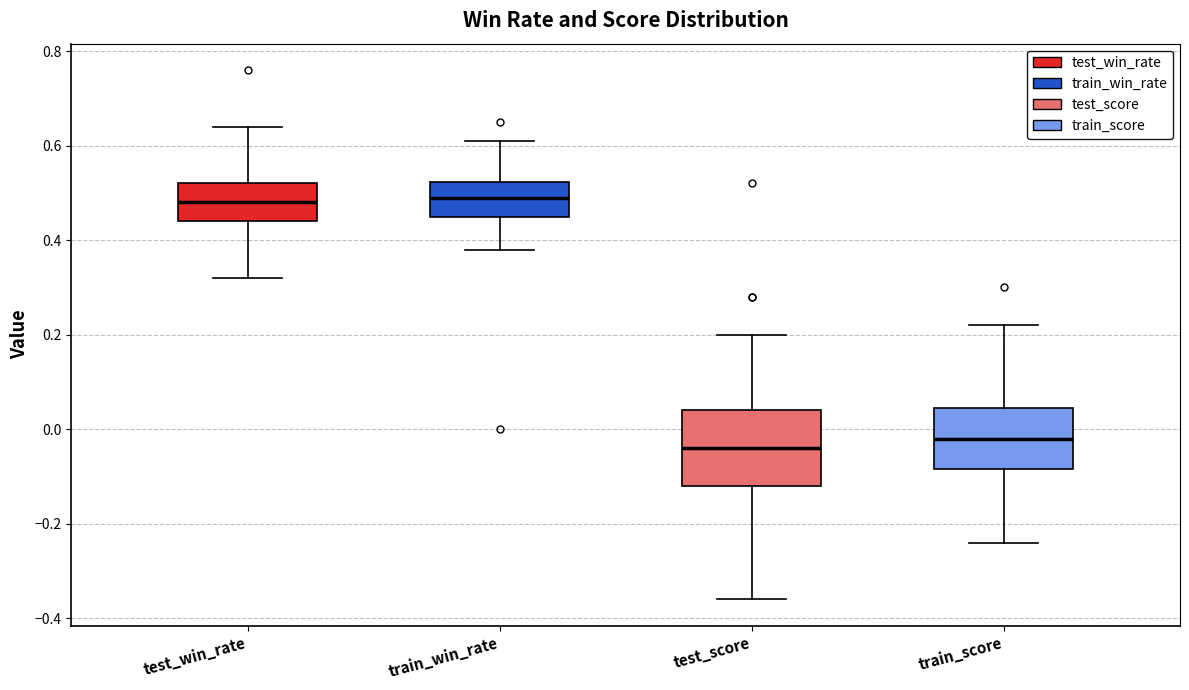

Comparing the boxes themselves (not the whiskers), which one is the tallest?

test_score